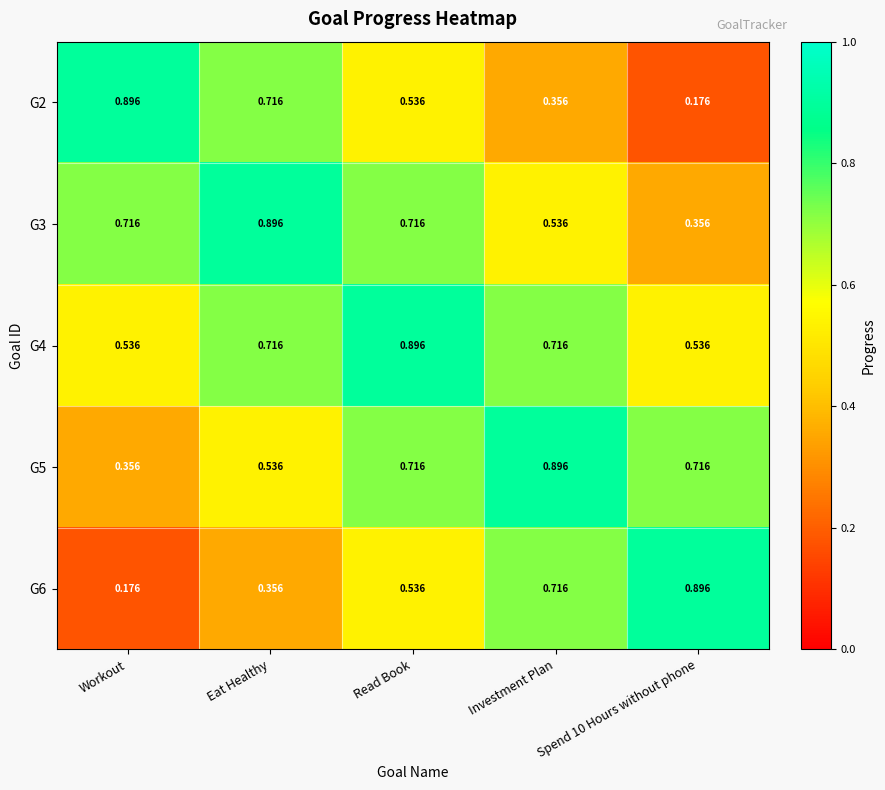

Is the value of G6 at Workout greater than the value of G3 at Workout?

No